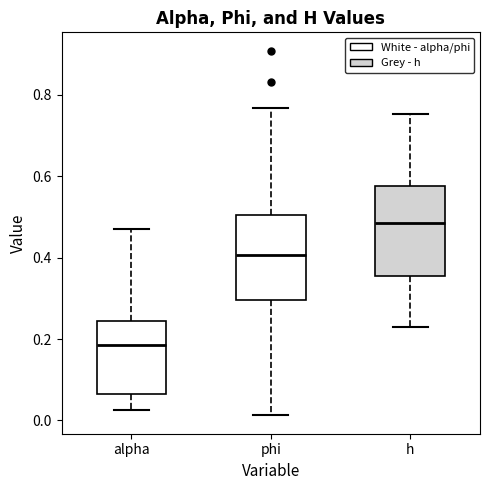

Reading left to right, transcribe this box plot: for each box, give where its median line is, the range the box spans, and where its two whiskers end, as read against the y-axis. The values are not printed on the chart, so give them approximately, as read against the axis.

alpha: median 0.18, box 0.06 to 0.24, whiskers 0.02 to 0.48
phi: median 0.40, box 0.30 to 0.50, whiskers 0.02 to 0.76
h: median 0.48, box 0.36 to 0.58, whiskers 0.22 to 0.76